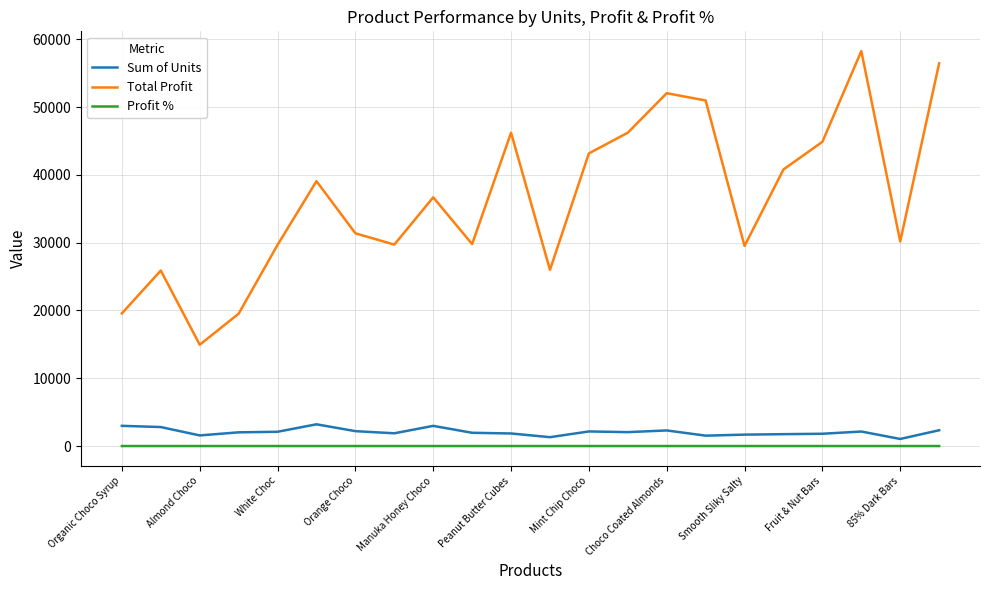

Count the Profit % values in the range 0 to 1.

22